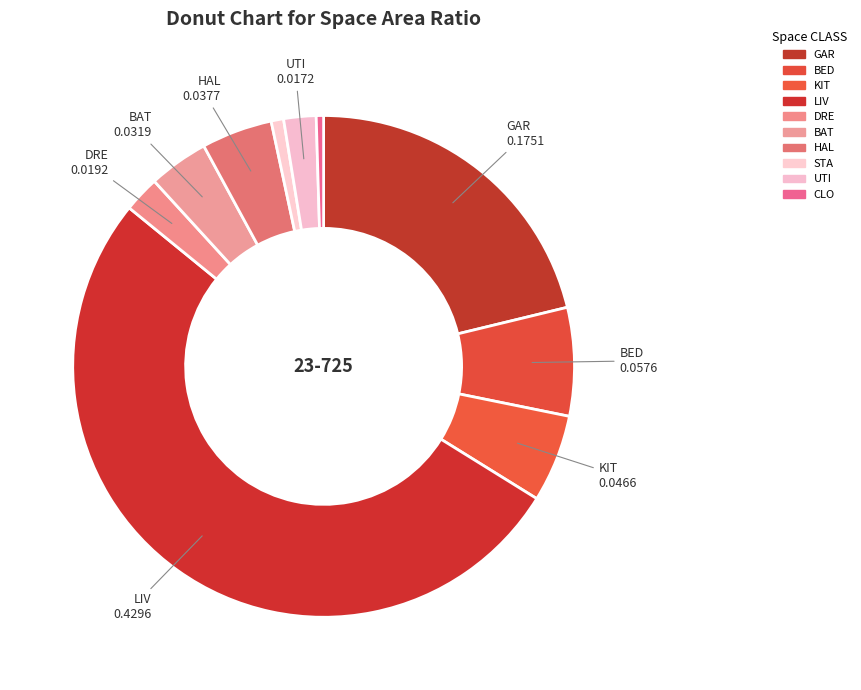

How many segments does this pie chart have?

10